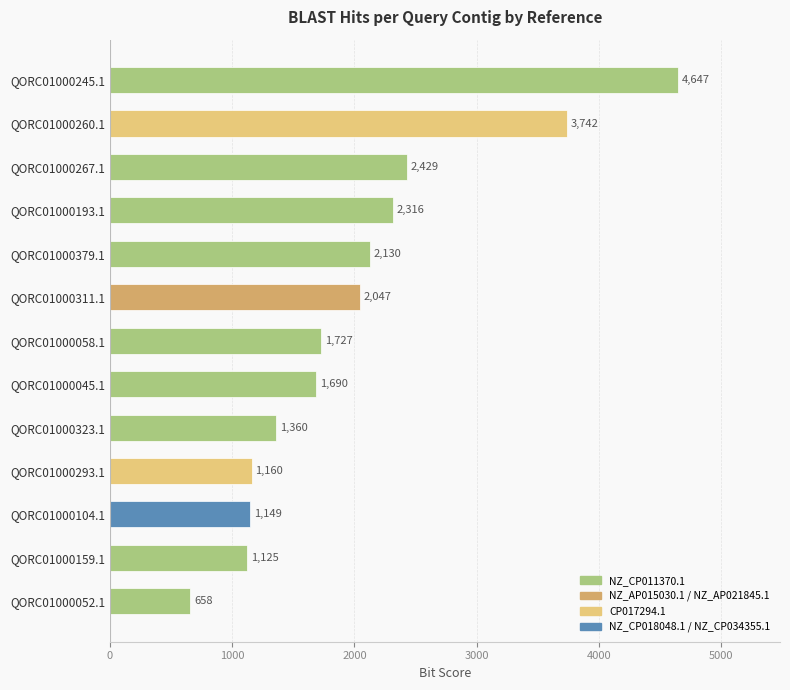

At which category does the chart reach its peak across all series?

QORC01000245.1